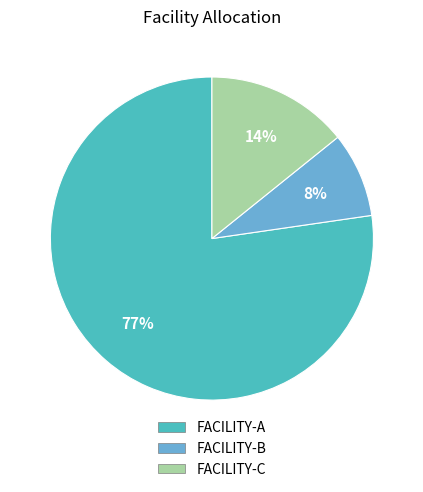

Which category has the smallest portion of the pie?

FACILITY-B